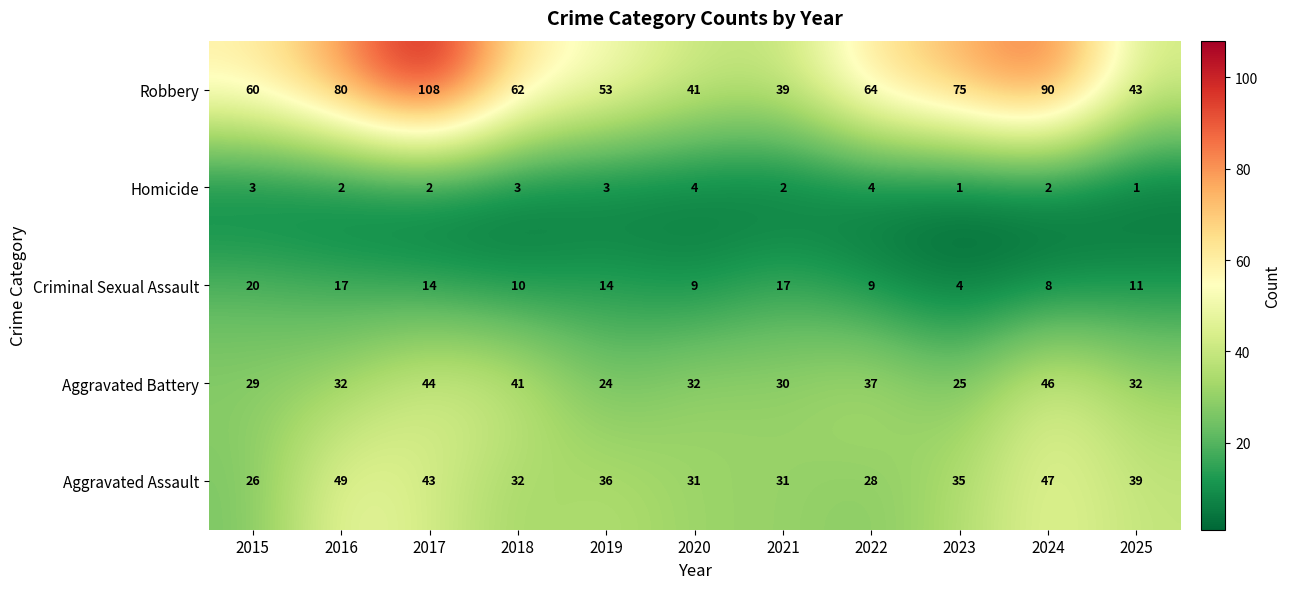

What is the total value across all series at 2017?

211